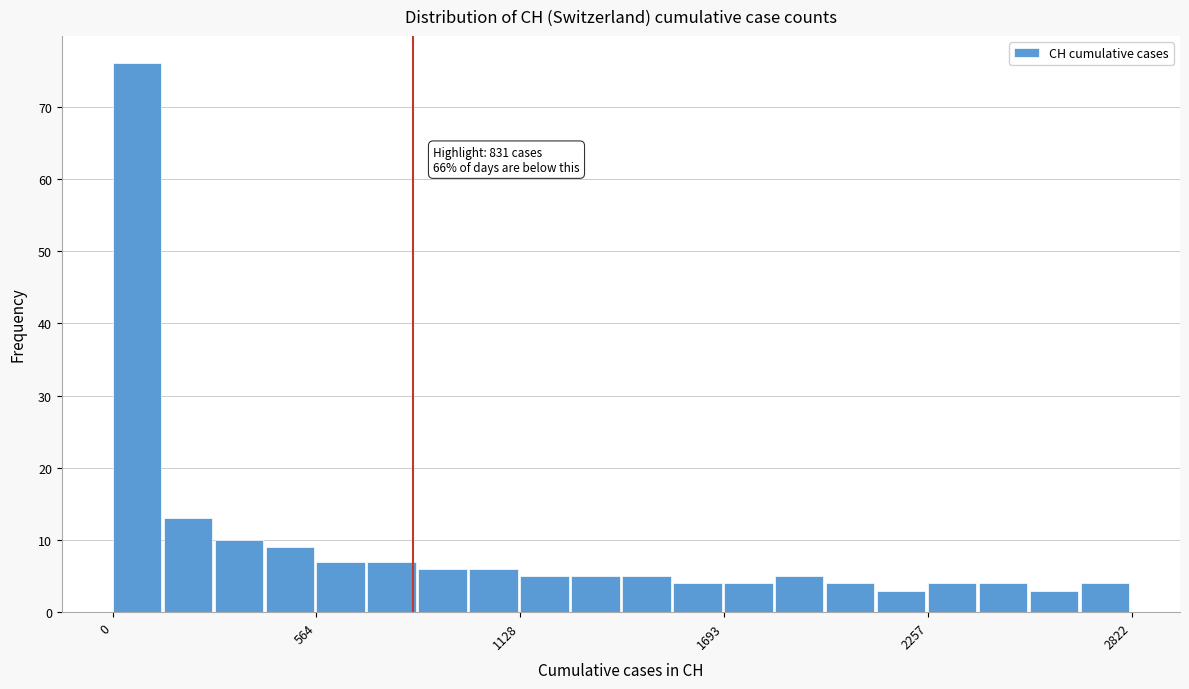

Read against the x-axis, roughly where is the centre of the tallest bar?

100